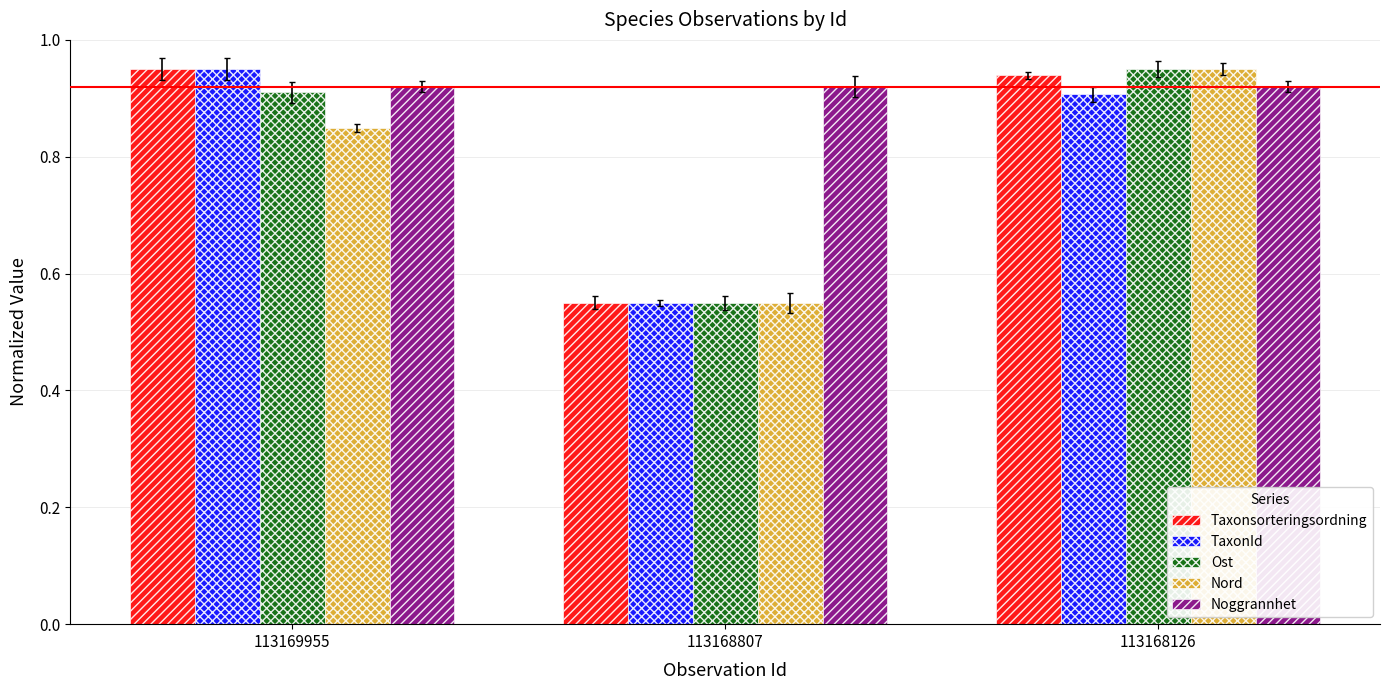

What is the difference between the maximum and second lowest values in the Nord series?

0.1